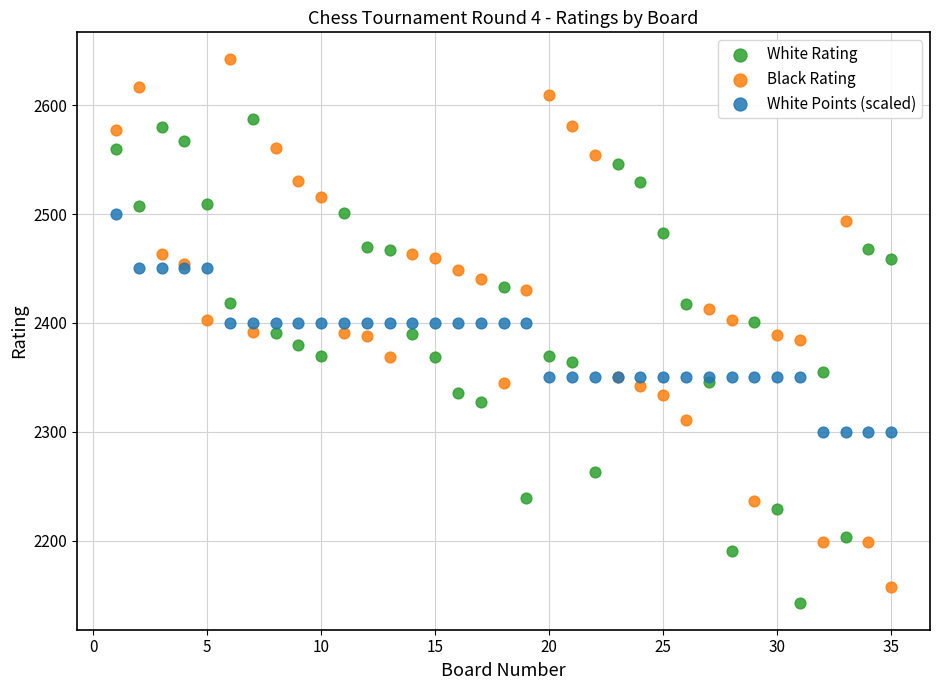

What is the X range (max minus min) for the scatter plot?

34